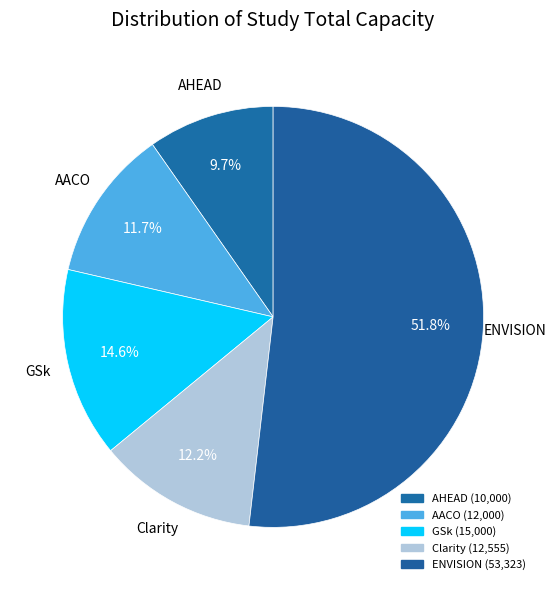

To the nearest percent, what is the difference between the largest and smallest slice percentages?

42%